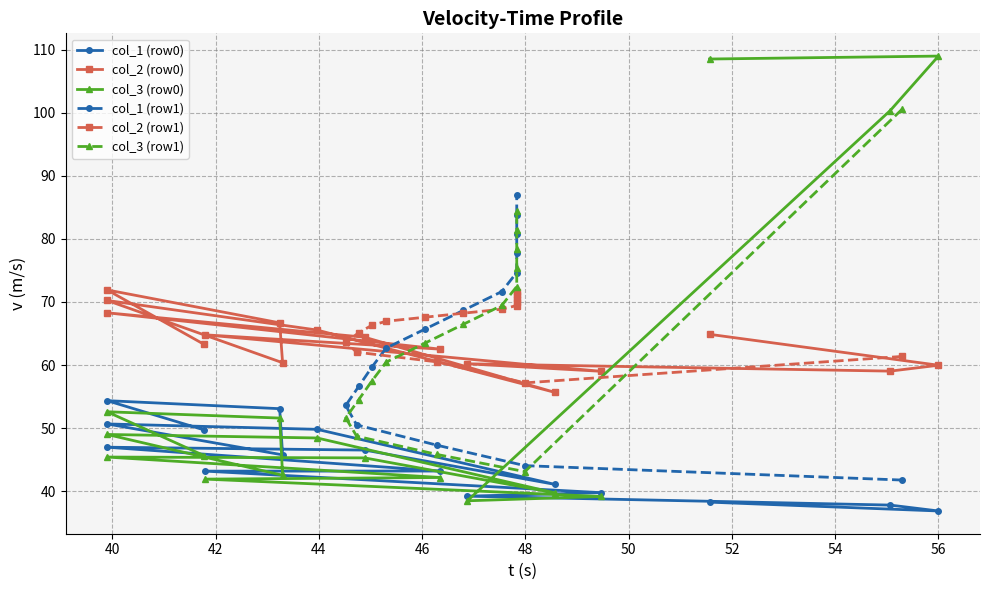

After their last crossing, which series has the higher values: col_2 (row1) or col_2 (row0)?

col_2 (row1)